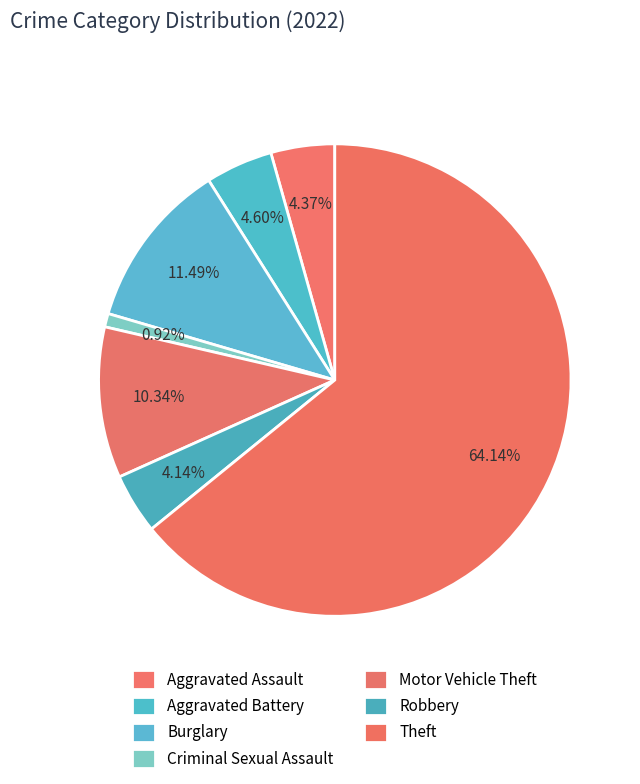

Which slice is the largest?

Theft